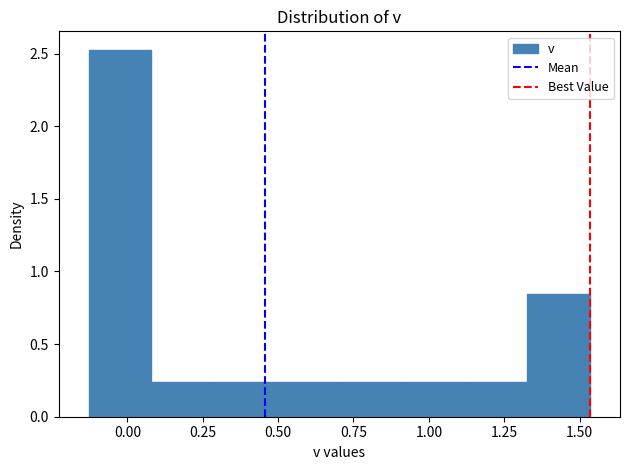

What is the height of the bar covering -0.15 to 0.10 on the x-axis? Neither the bar edges nor the heights are printed on the chart, so give them approximately, as read against the axes.

2.55